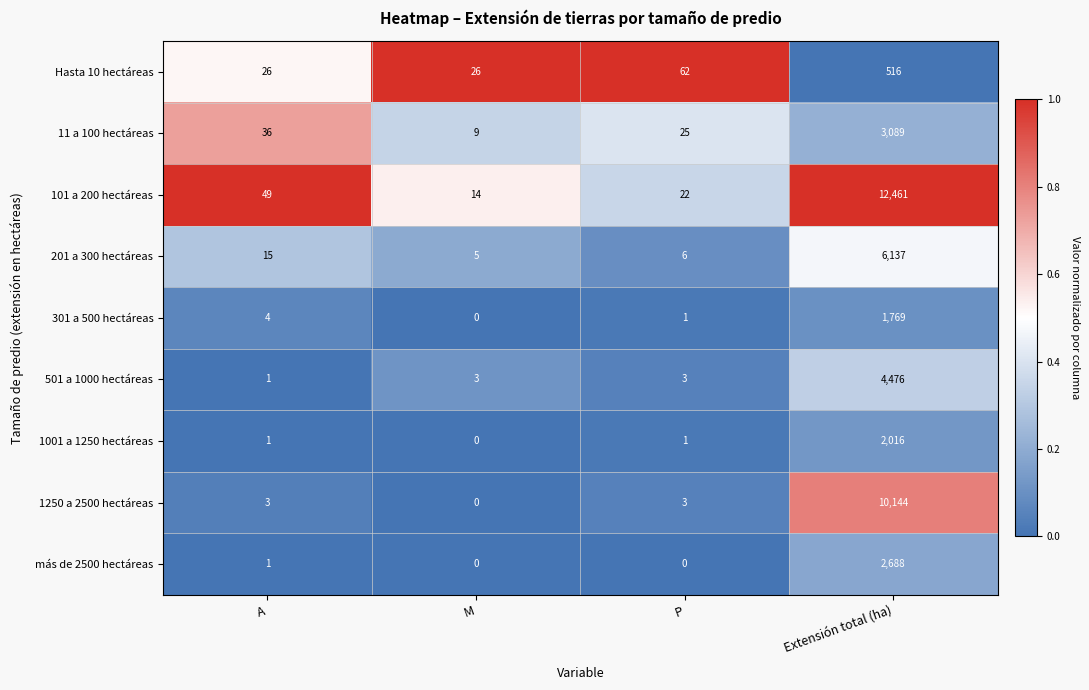

Count the number of categories in the chart.

4